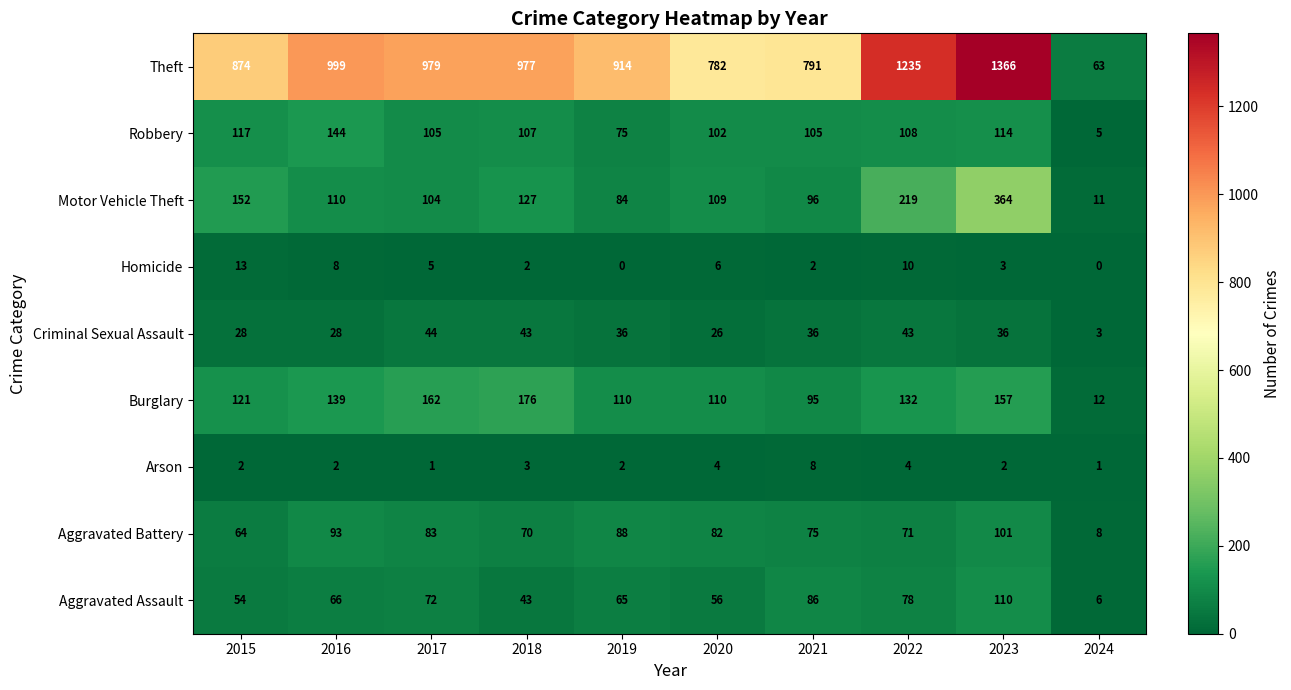

What is the total value across all series at 2023?

2253